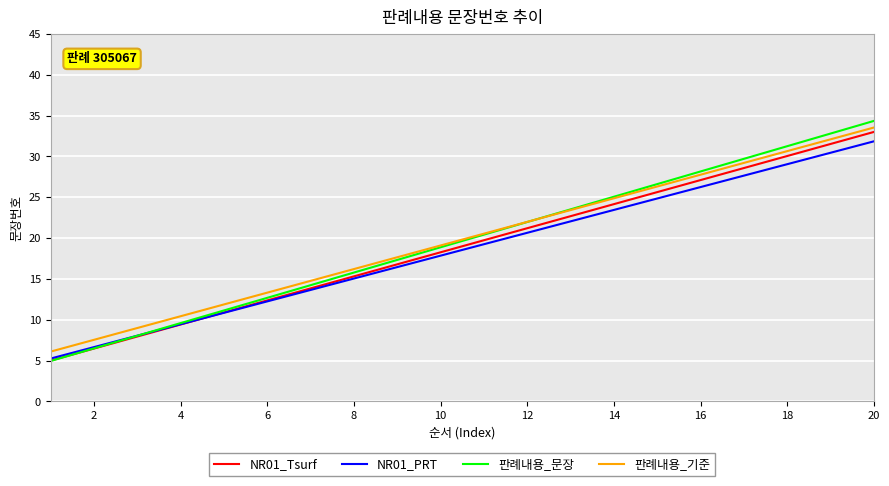

What is the smallest value displayed?

5.0